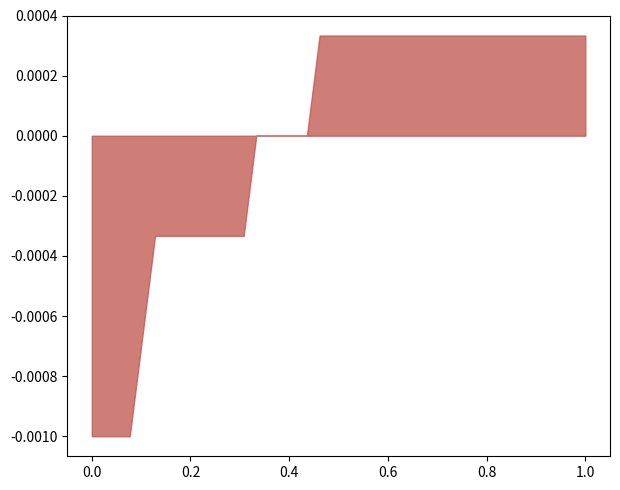

How many categories are shown in the chart?

40